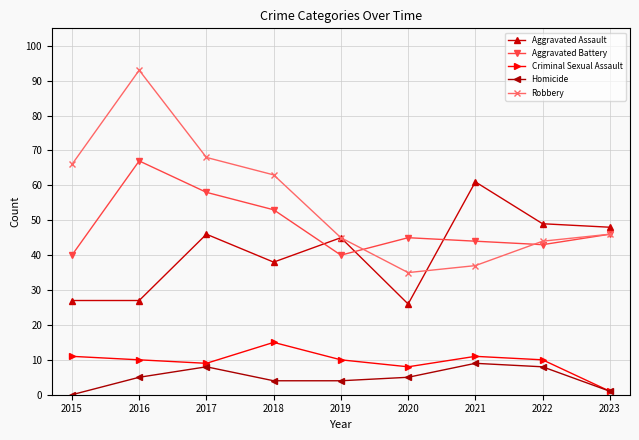

True or false: Aggravated Assault and Homicide cross at least once.

False